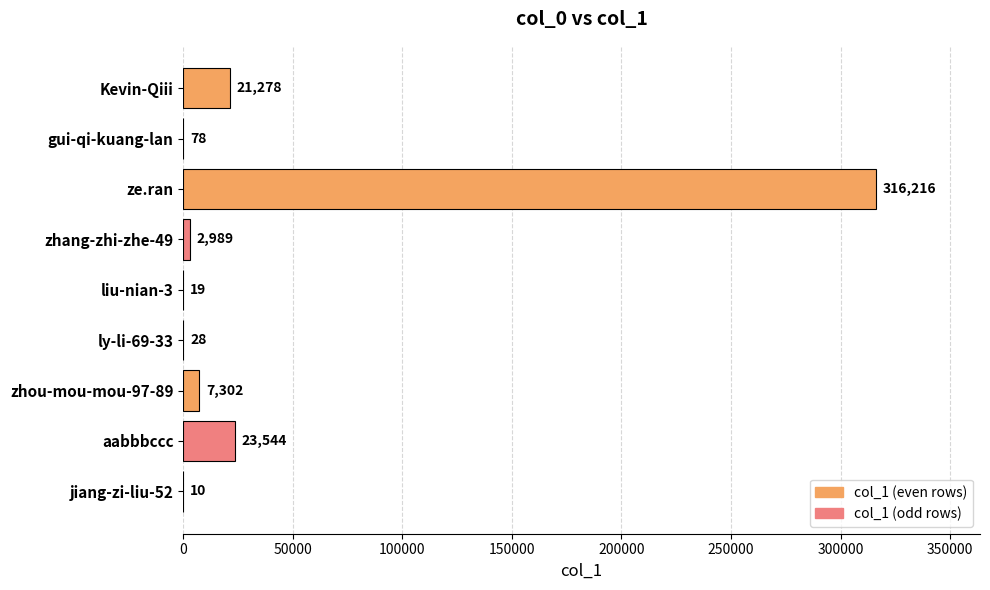

Approximately how many times larger is the value at liu-nian-3 compared to jiang-zi-liu-52?

1.9